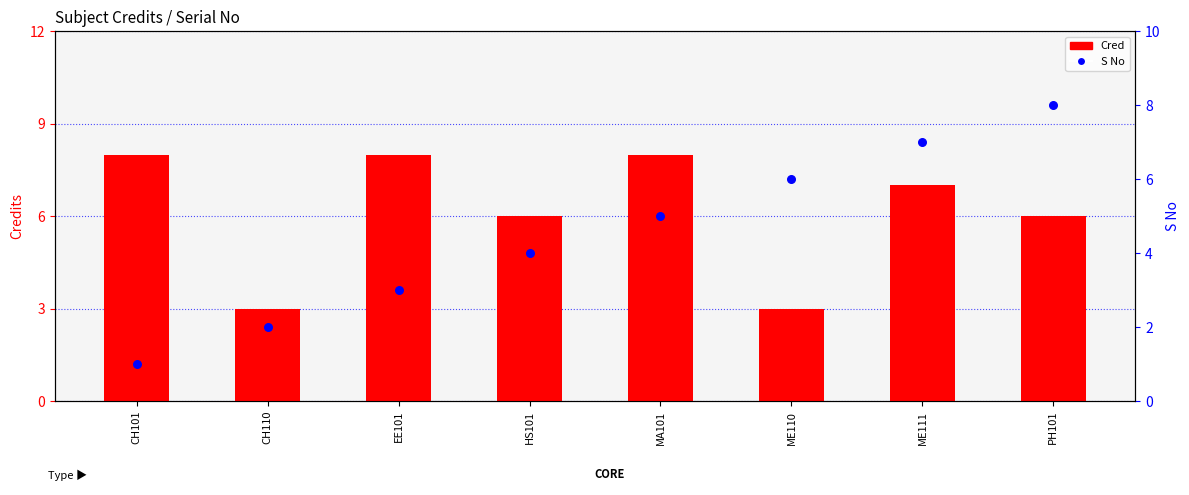

Is the value of S No at CH101 greater than the value of Cred at HS101?

No